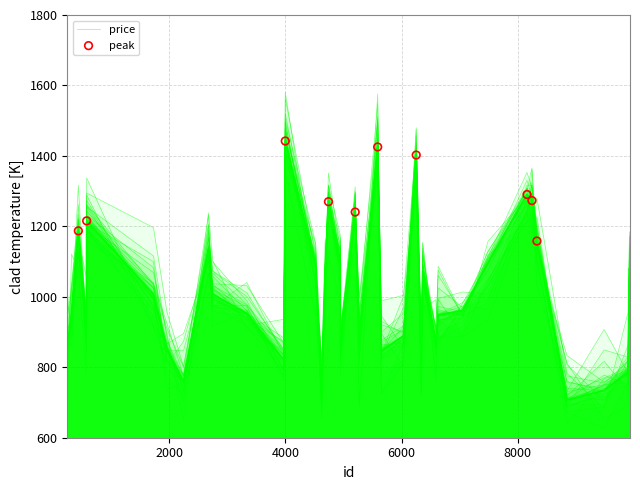

What is the ratio of the value at 8848 to the value at 8159?

0.5